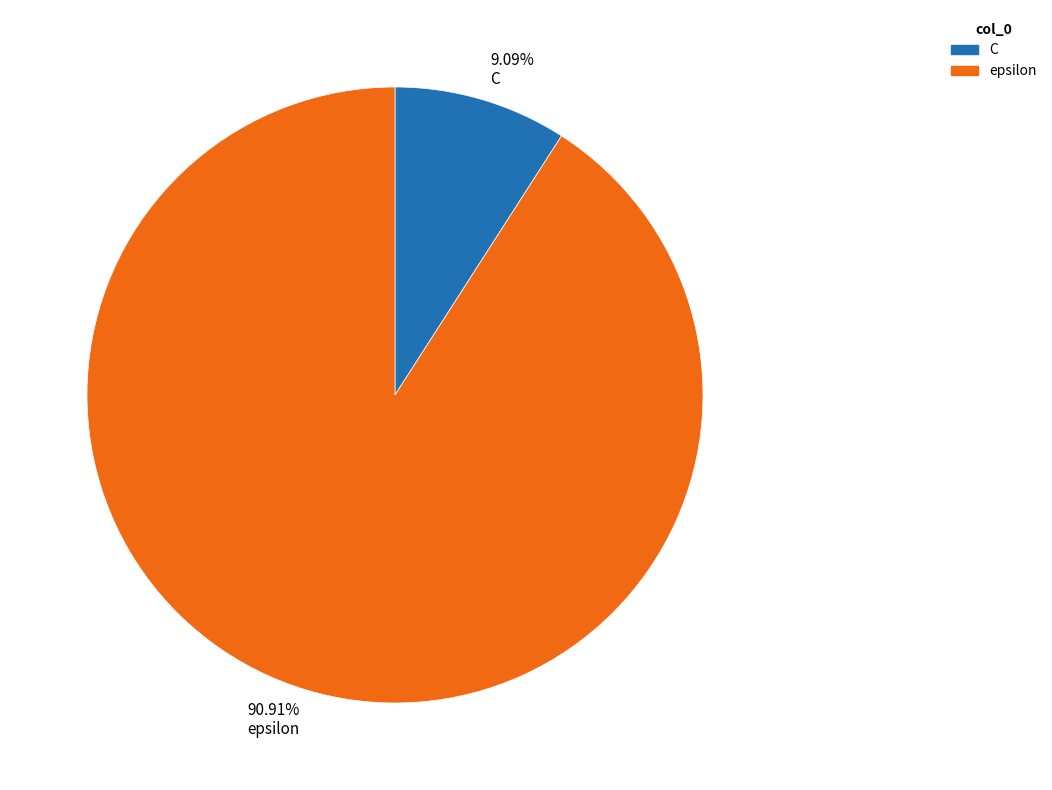

How many segments does this pie chart have?

2